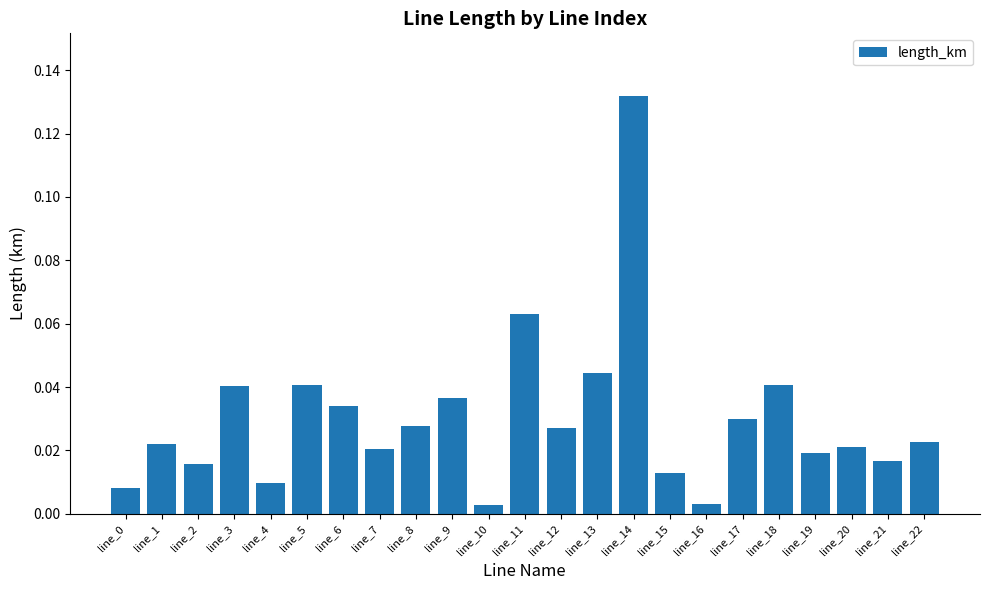

Between line_22 and line_6, which is larger?

line_6